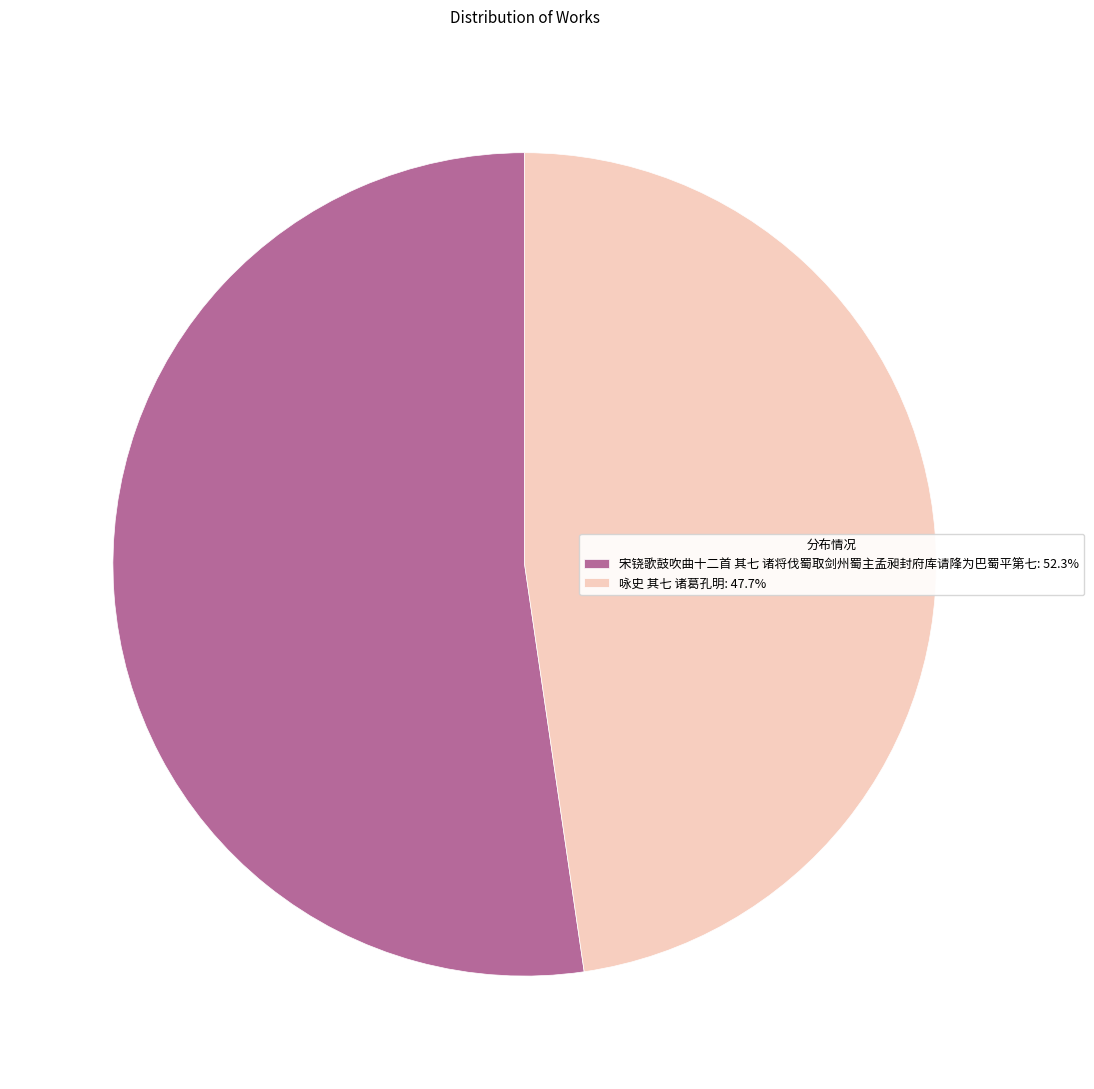

What is the largest slice in the pie chart?

宋铙歌鼓吹曲十二首 其七 诸将伐蜀取剑州蜀主孟昶封府库请䧏为巴蜀平第七